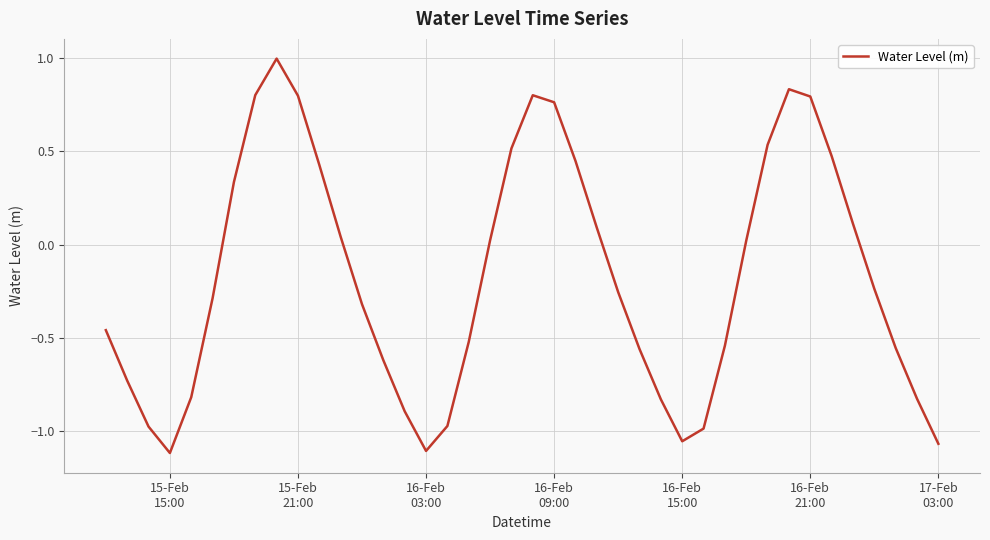

What is the greatest value displayed?

1.0